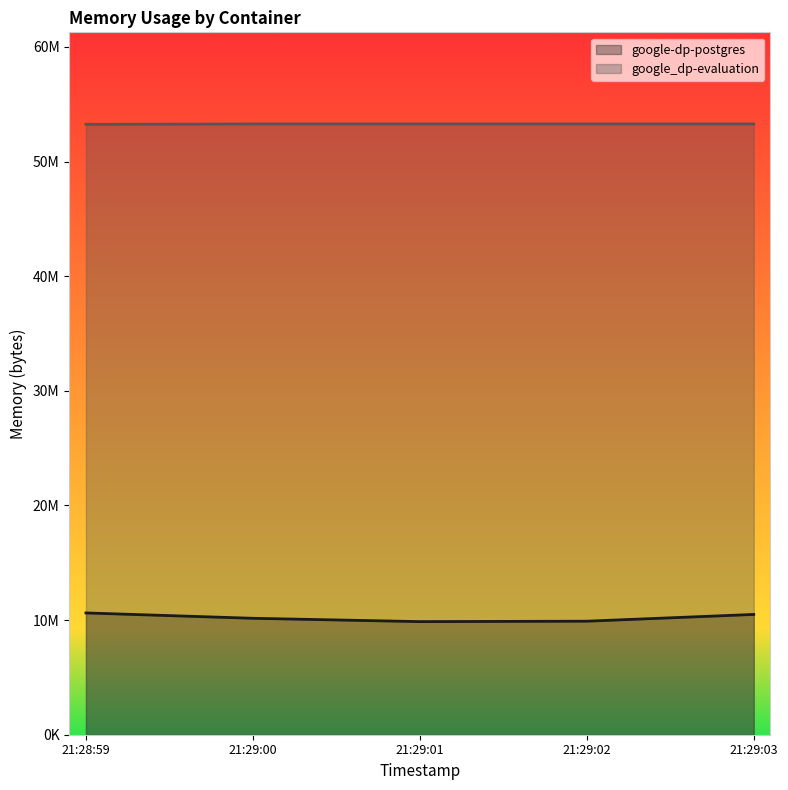

What are all the series names shown in the legend?

google-dp-postgres, google_dp-evaluation